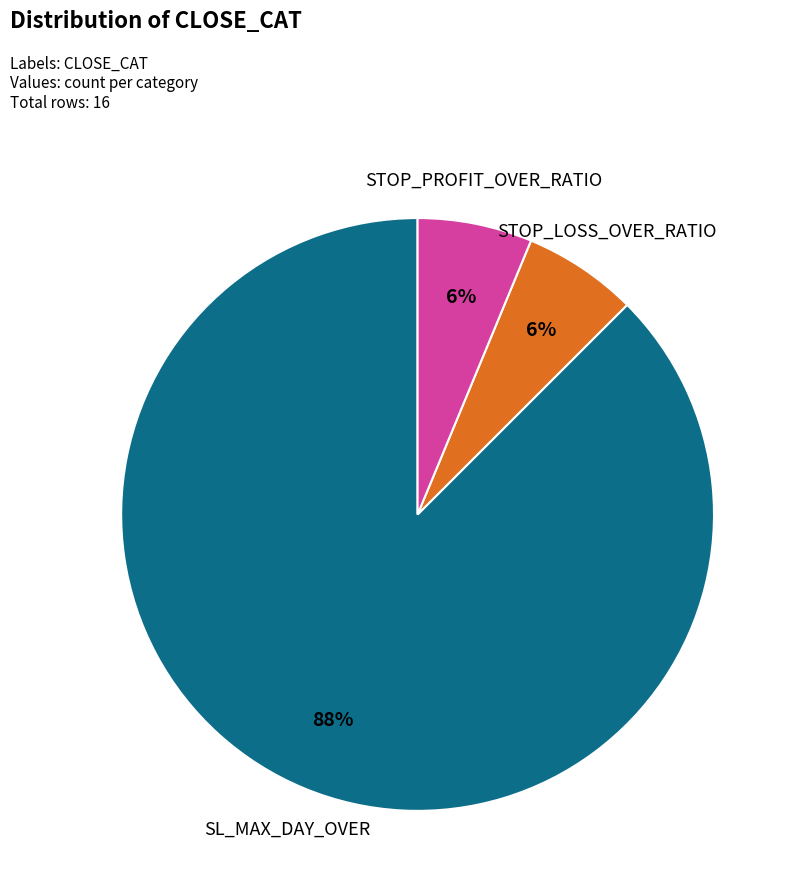

To the nearest percent, what is the average slice percentage?

33%